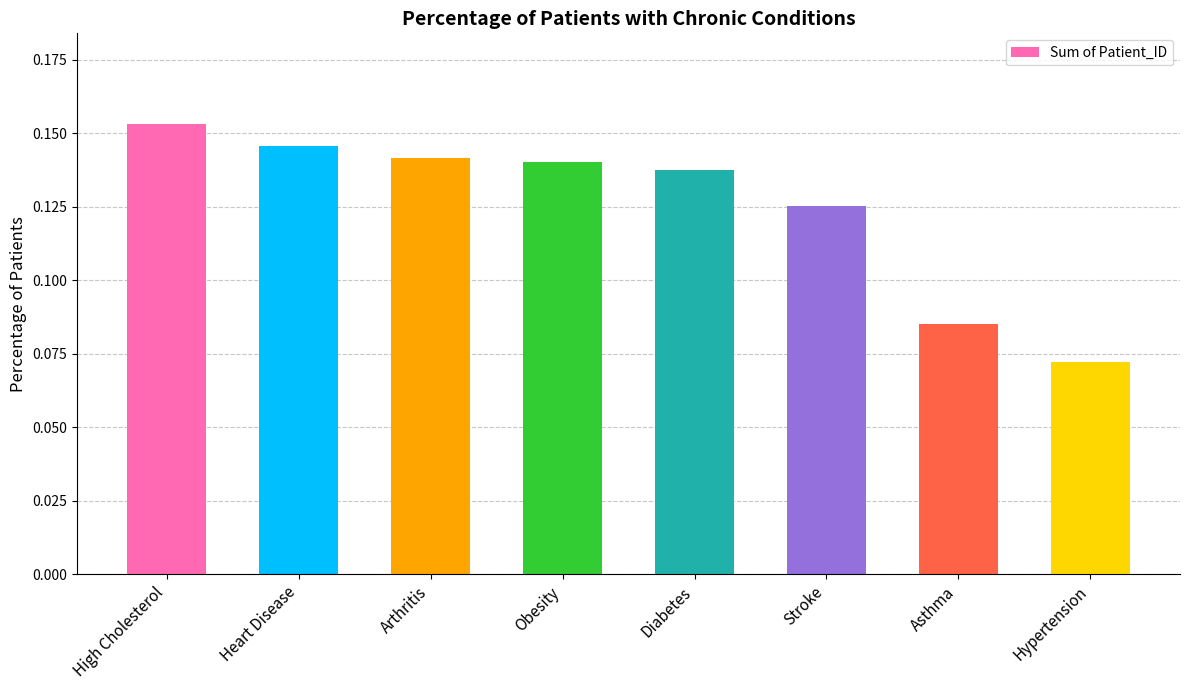

Which label corresponds to the largest value in the chart?

High Cholesterol